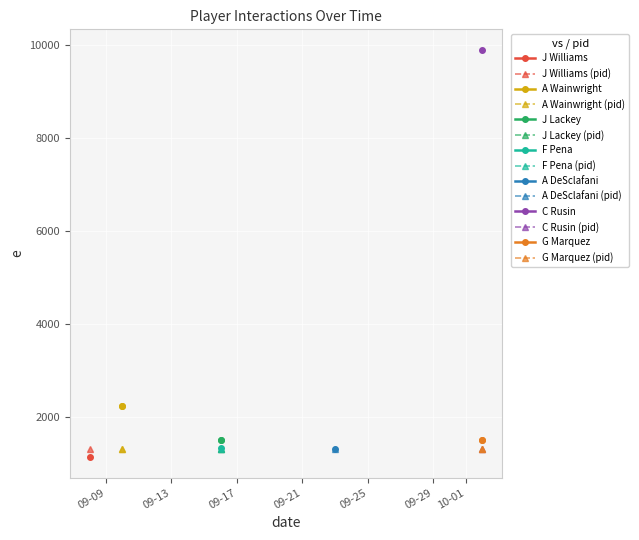

Between 09-09 and 09-13, which series saw the biggest shift?

A Wainwright